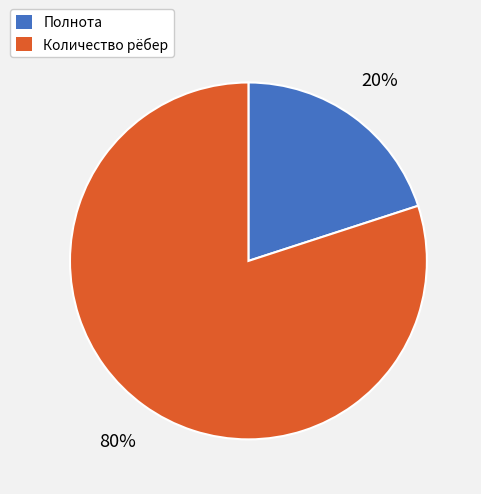

The Полнота slice represents 33% of the pie. True or false?

False